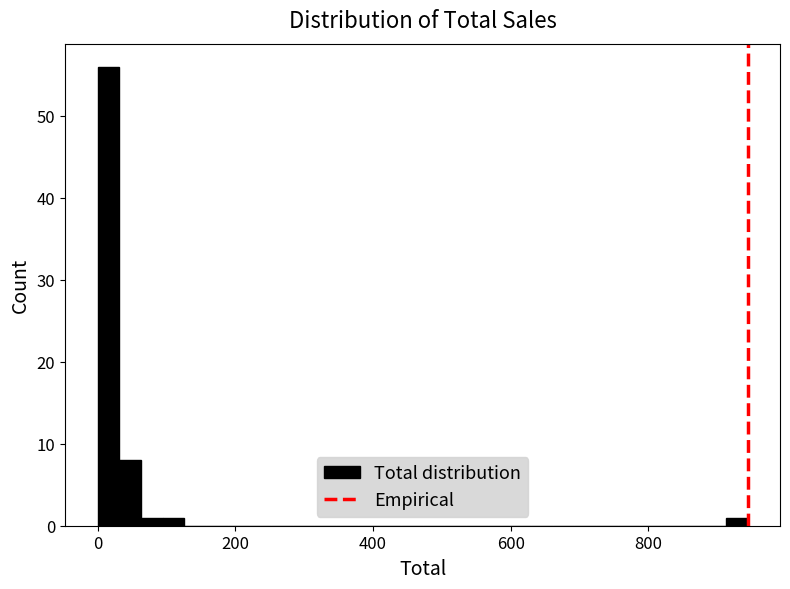

Around what value on the x-axis is the tallest bar? Give the approximate position of its centre, as read against the axis.

20